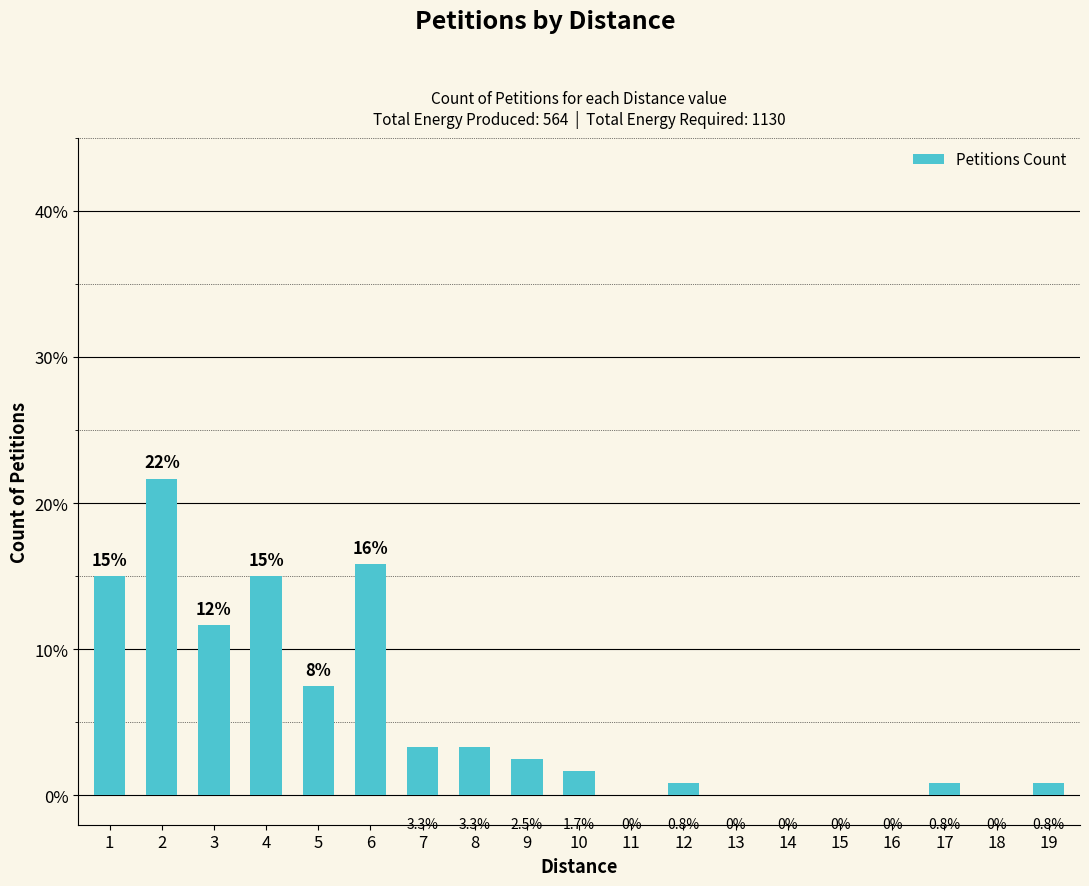

Reading left to right, extract all data points from this chart.

0.1	0.2	0.1	0.1	0.1	0.2	0.0	0.0	0.0	0.0	0.0	0.0	0.0	0.0	0.0	0.0	0.0	0.0	0.0